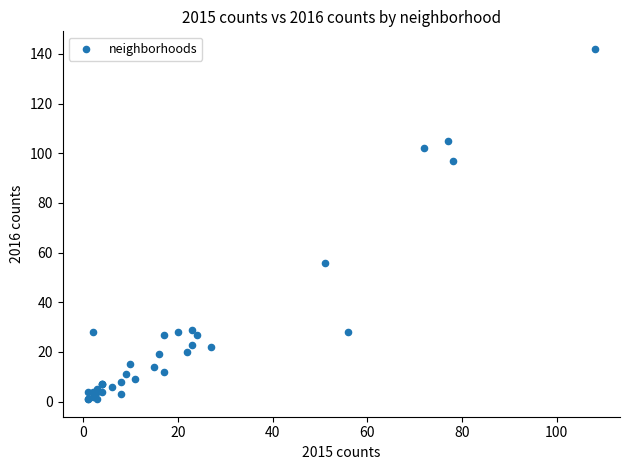

What Y value in the scatter plot is closest to 71?

56